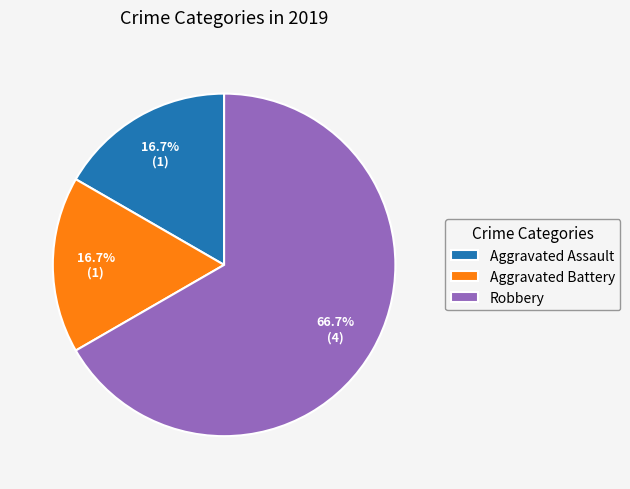

How many slices are in this pie chart?

3